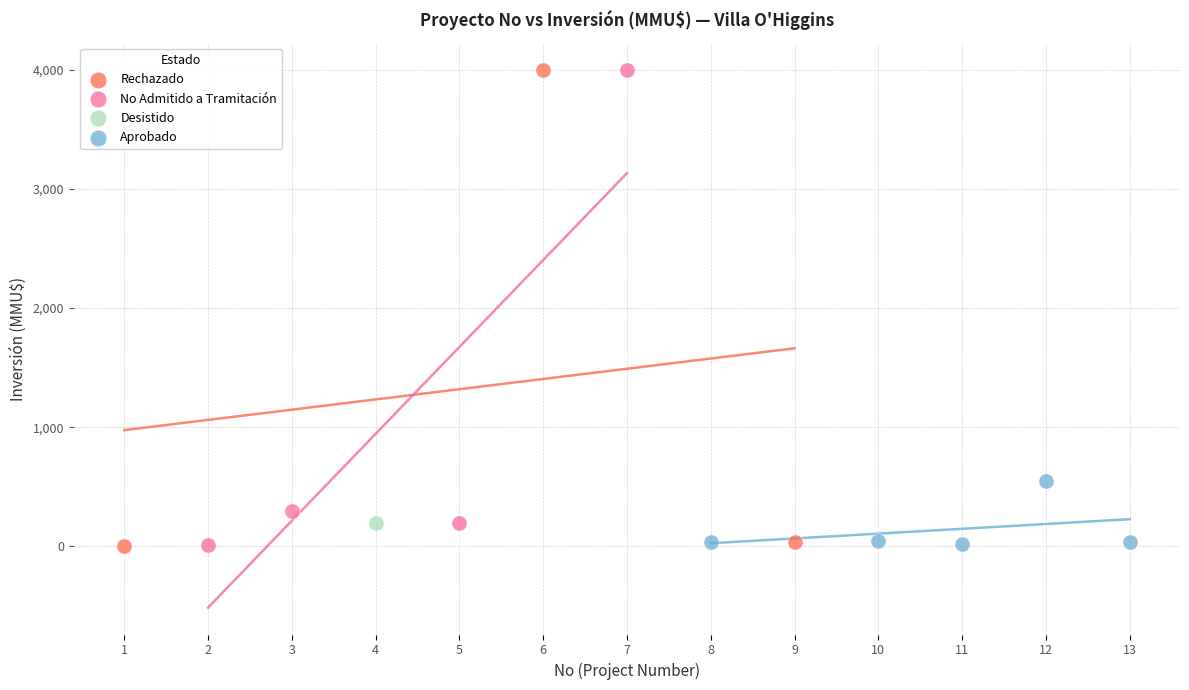

What are all the series names shown in the legend?

Rechazado, No Admitido a Tramitación, Desistido, Aprobado